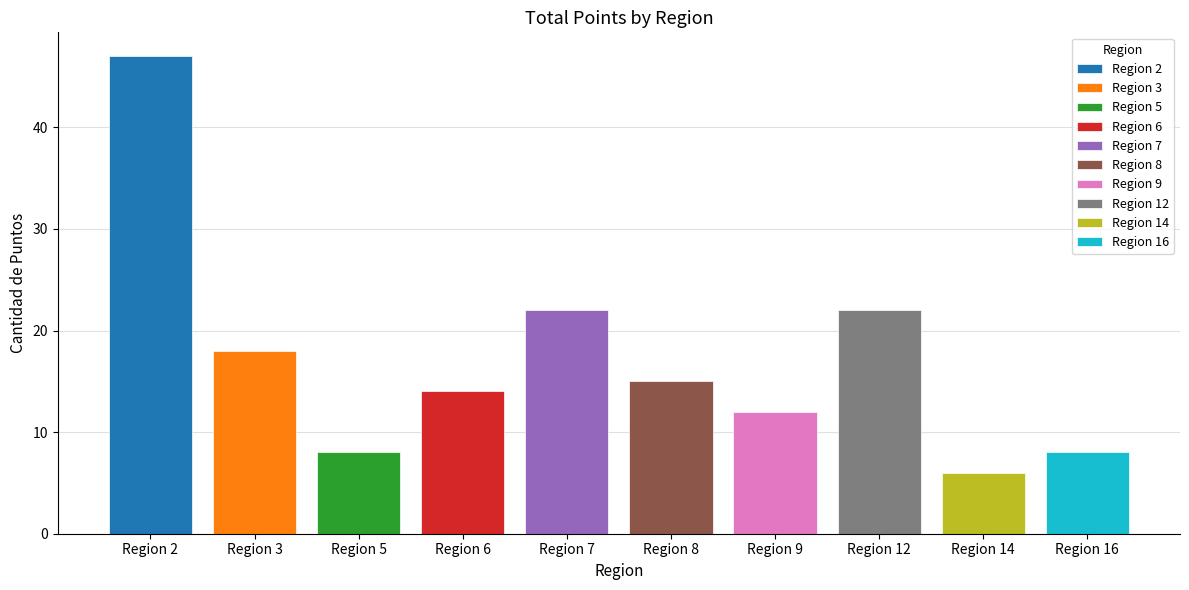

What is the difference between the values at 6 and 14?

8